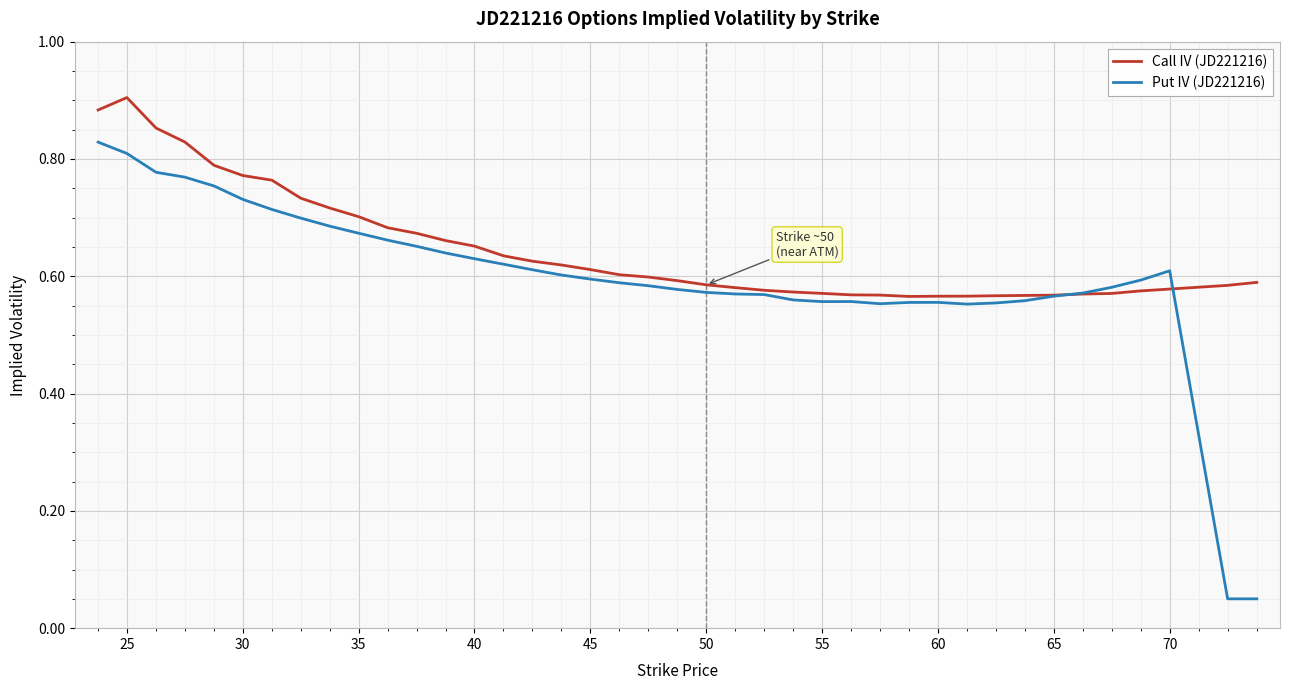

List the series in order of their overall mean, highest first.

Call IV (JD221216), Put IV (JD221216)